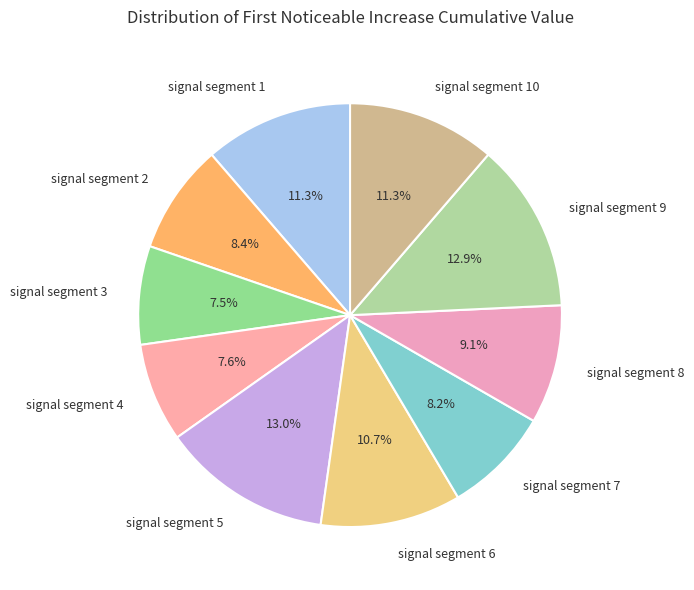

To the nearest percent, what is the combined percentage of signal segment 10 and signal segment 2?

20%